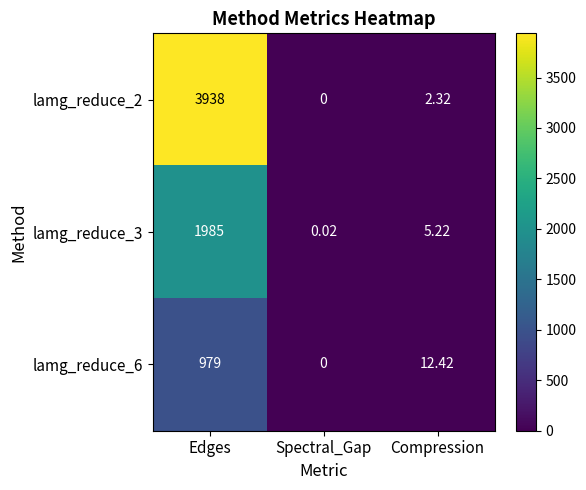

List the labels in order of lamg_reduce_3 value, largest first.

Edges, Compression, Spectral_Gap